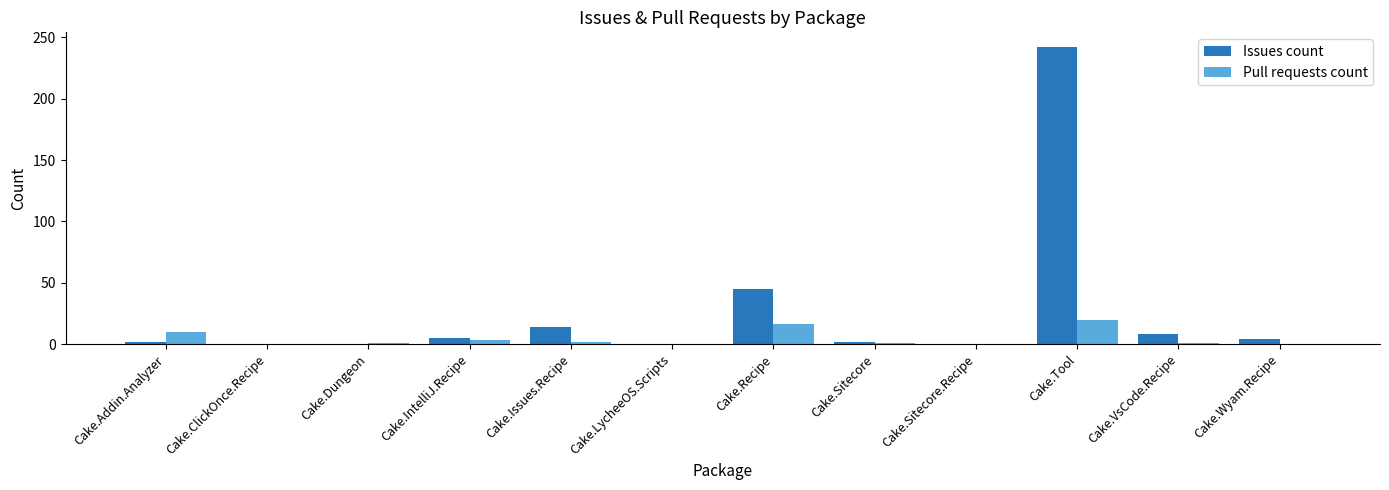

The Issues count series shows 81 at Cake.LycheeOS.Scripts. True or false?

False